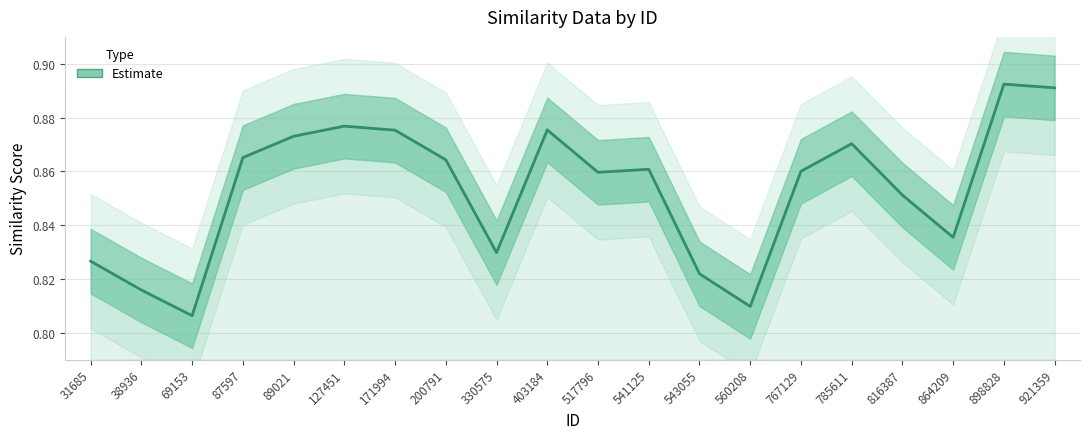

How many interior local valleys (lower than both neighbors) does the data have?

5